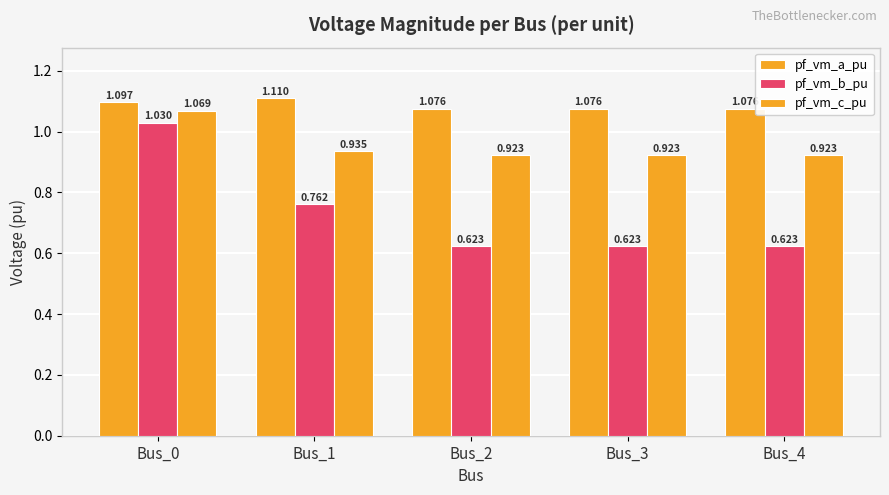

Count the number of data series in this chart.

3